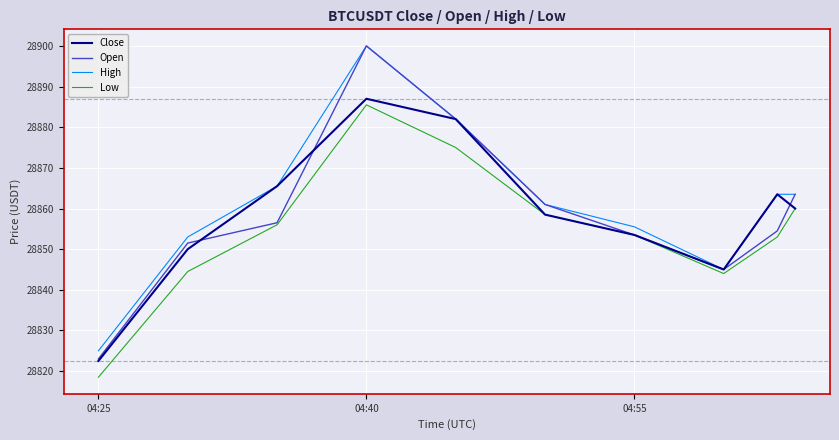

Which series has the widest spread of values?

Open